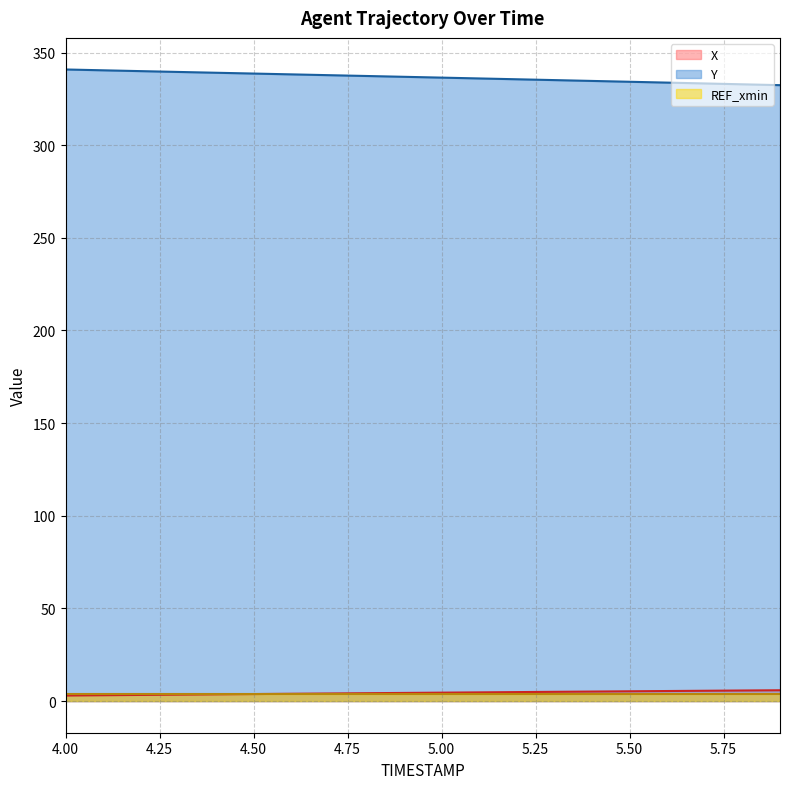

At which label does X first exceed 4?

4.7